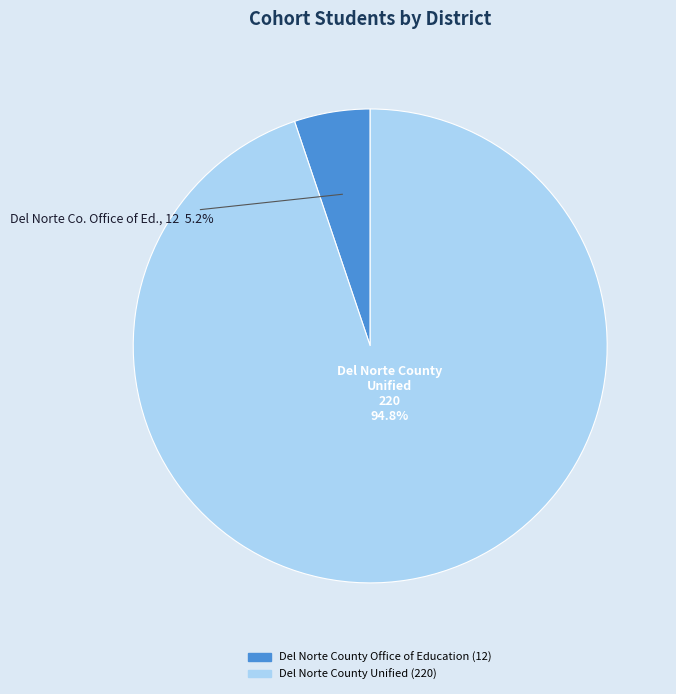

Is there any slice that represents more than half of the pie?

Yes